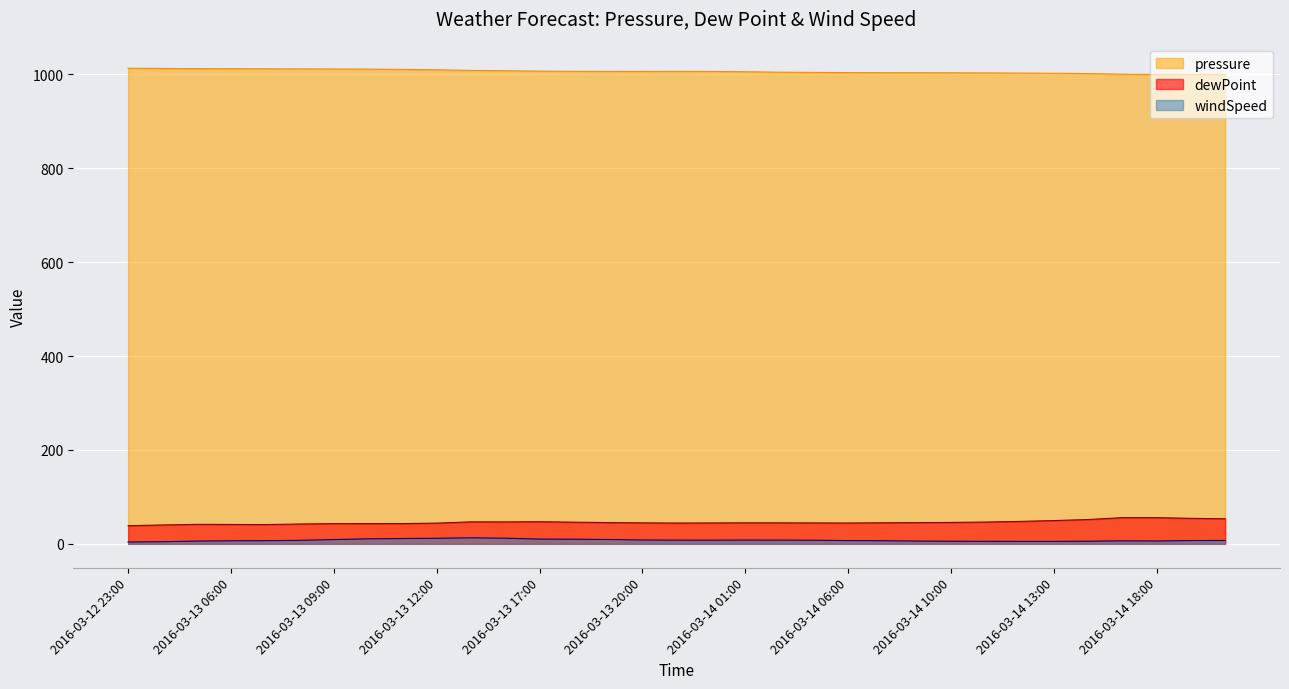

At how many categories does at least one series exceed 600?

33